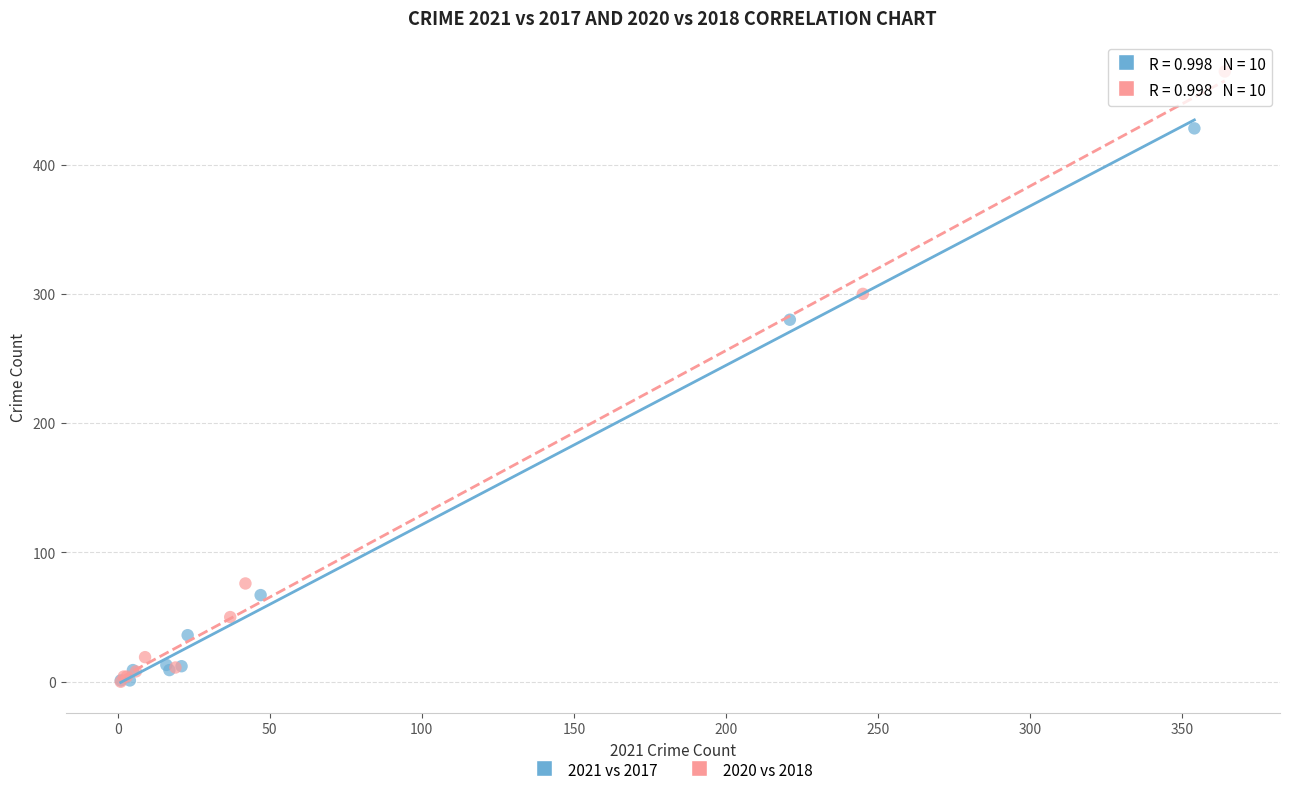

Which series reaches the maximum Y coordinate?

2020 vs 2018